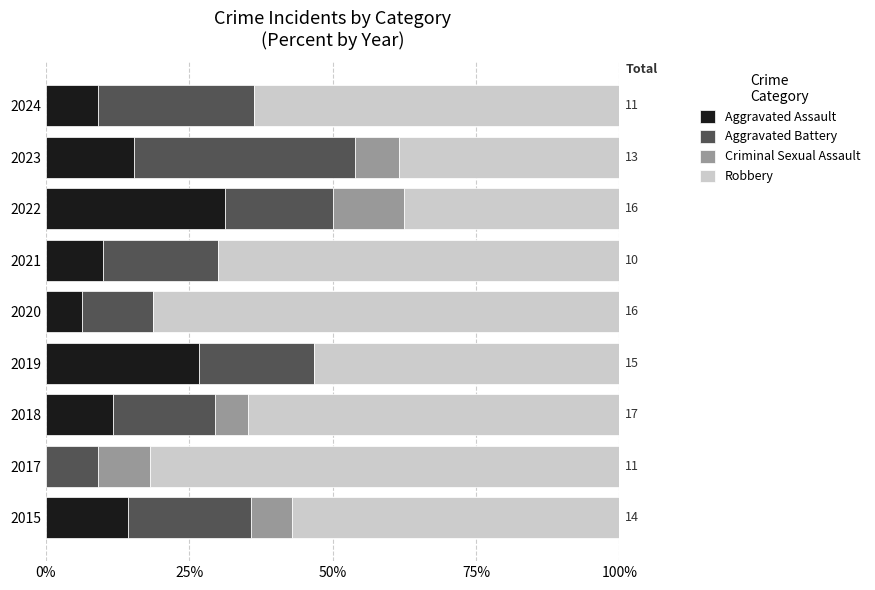

What is the total value across all series at 2019?

100.0